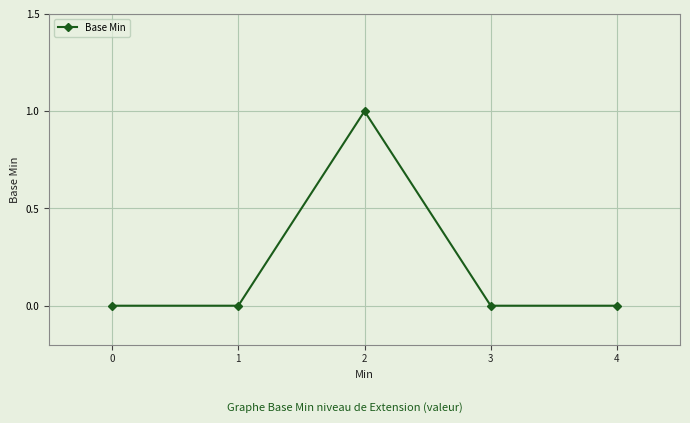

Reading left to right, what are all the values shown in this chart?

0=0	1=0	2=1	3=0	4=0